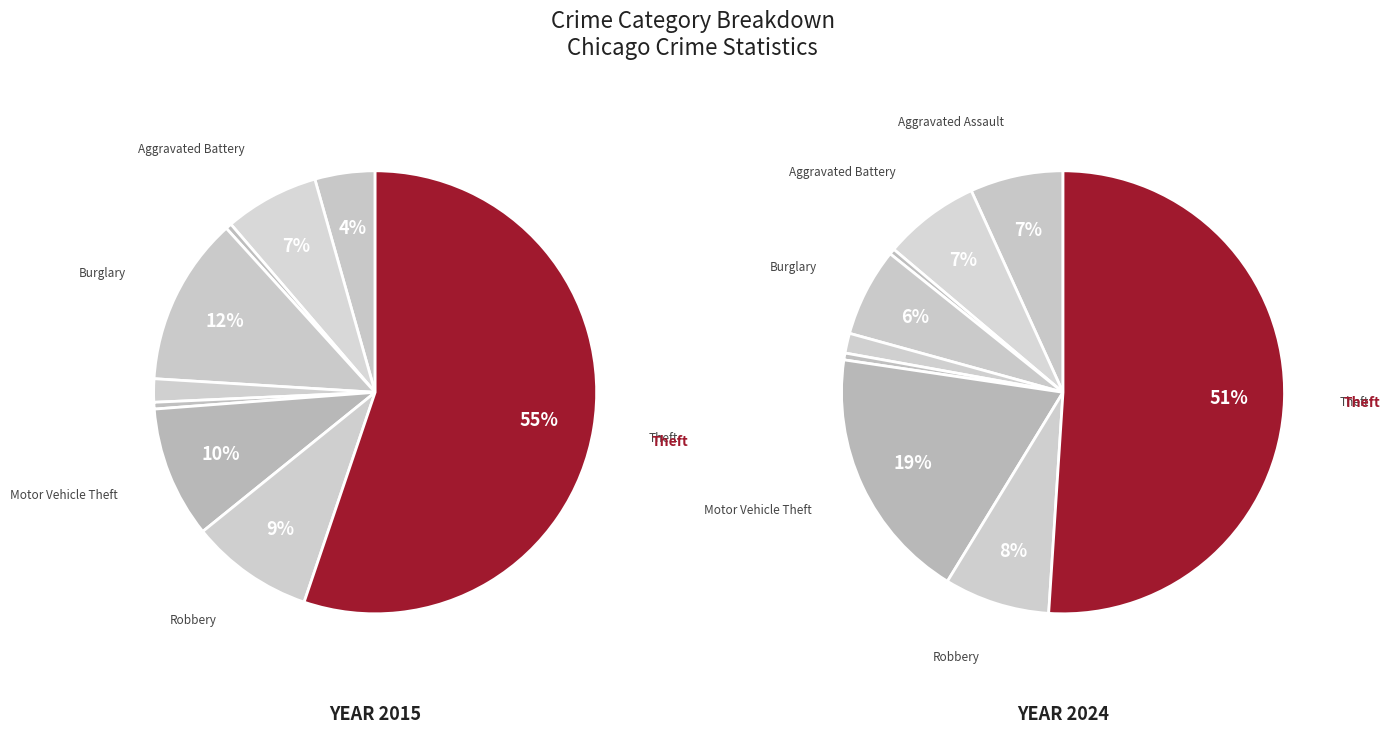

To the nearest percent, what is the average slice percentage?

11%